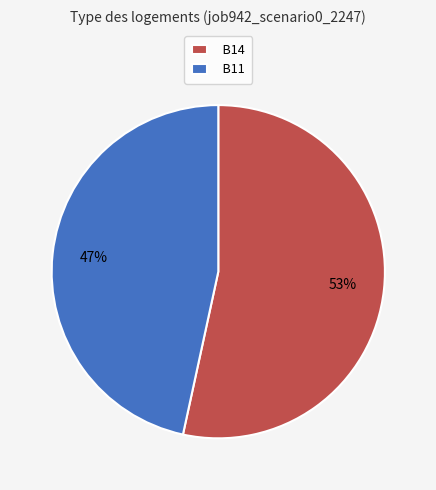

What is the majority slice?

B14